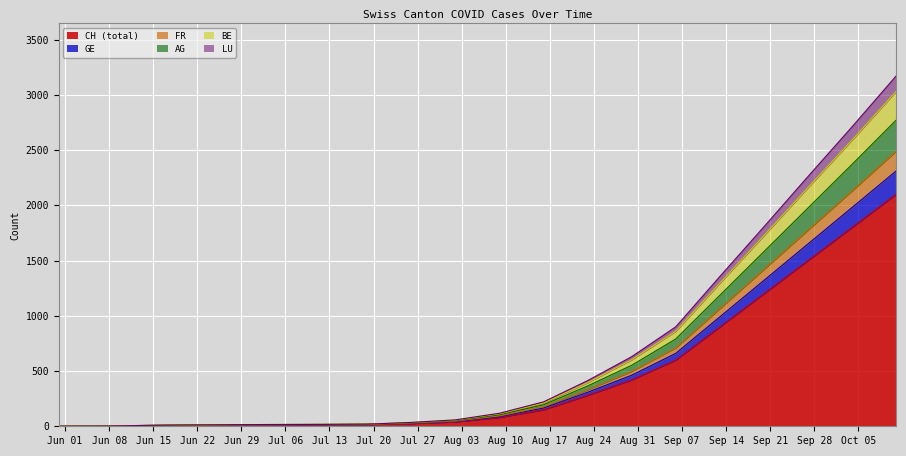

What is the difference between the highest and lowest values at 2020-10-04?

910